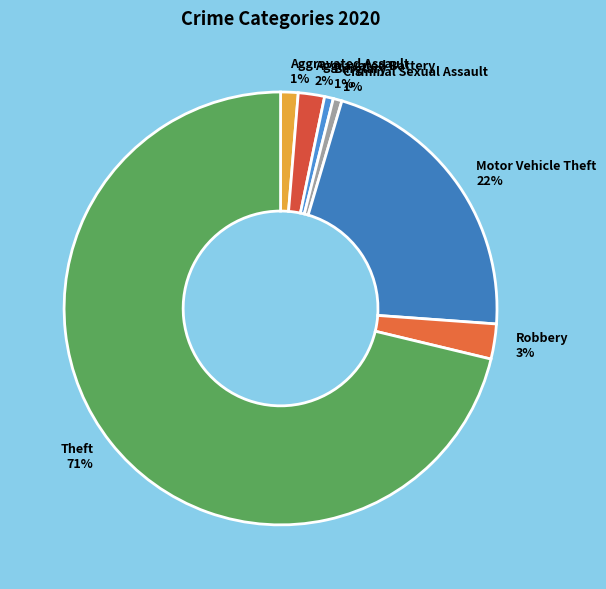

True or false: Robbery accounts for 3% of the total.

True